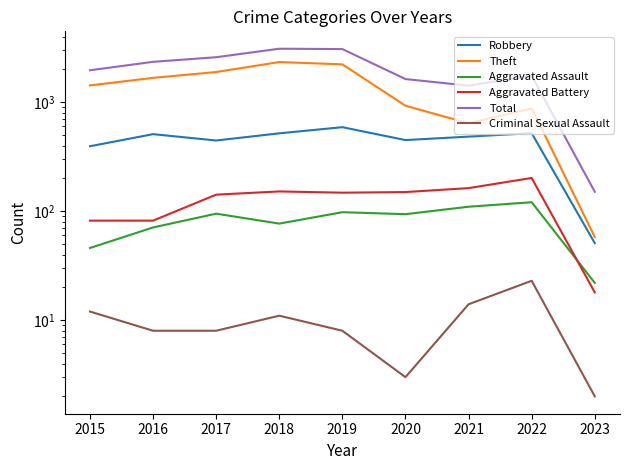

Count the number of data series in this chart.

6